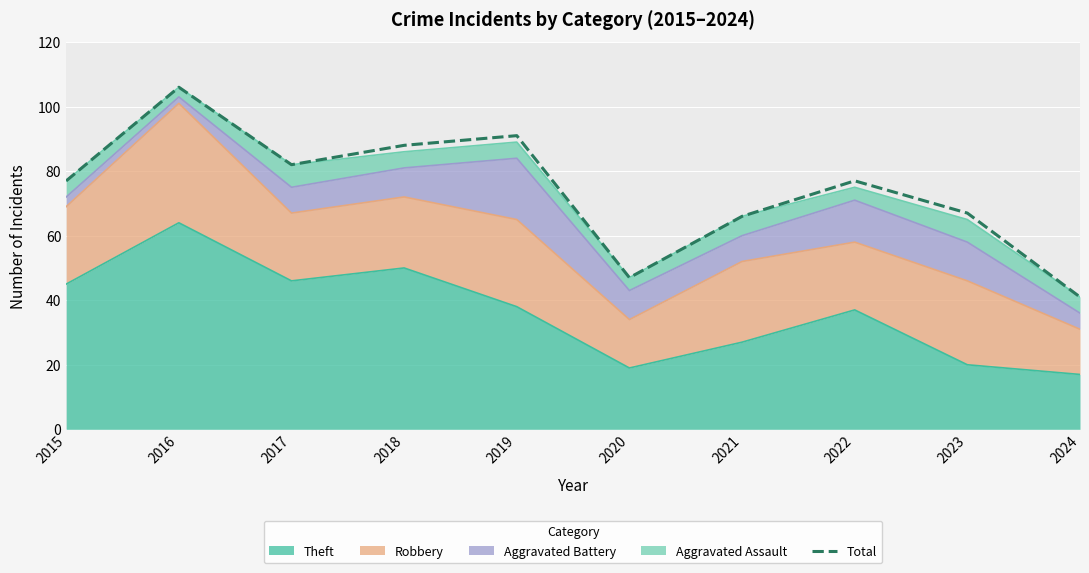

What is the value of the 2nd point from the left?

106